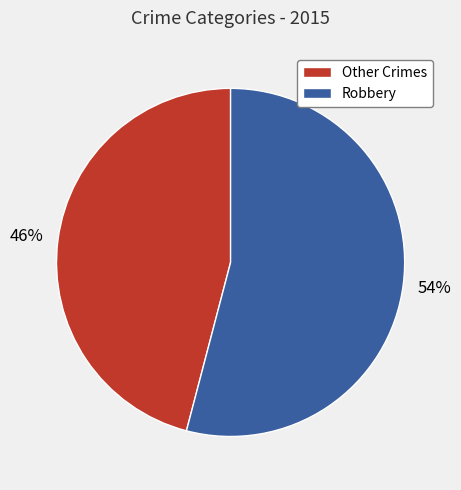

To the nearest percent, what is the difference between the Other Crimes and Robbery slice percentages?

8%